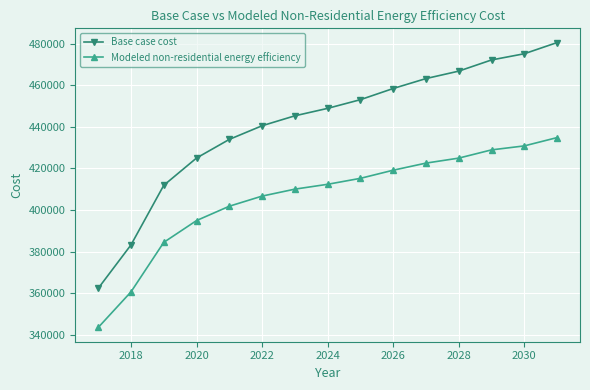

True or false: Modeled non-residential energy efficiency and Base case cost cross at least once.

False